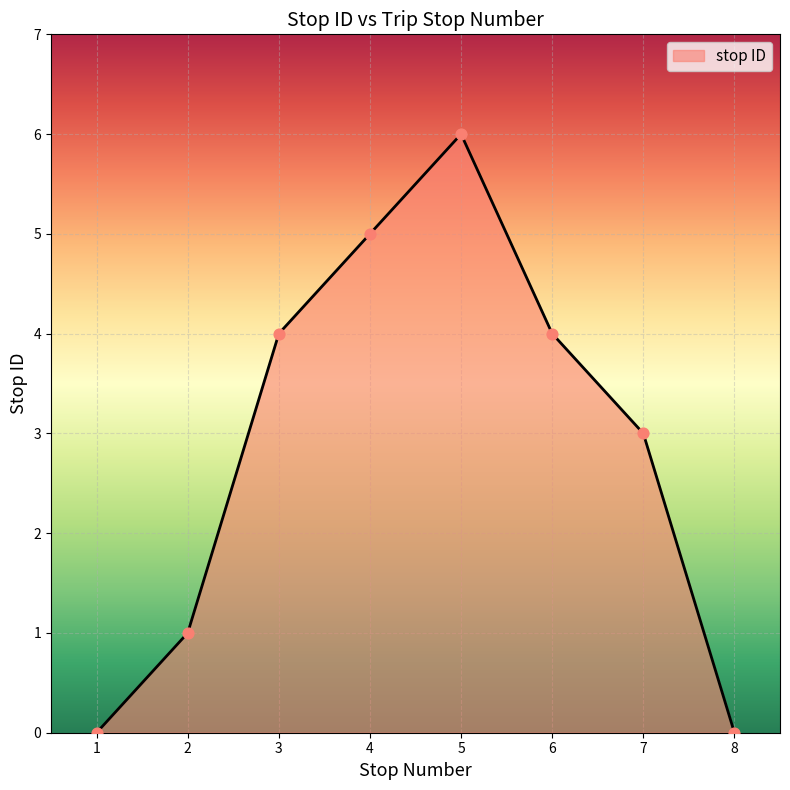

Between 2 and 3, which is larger?

3